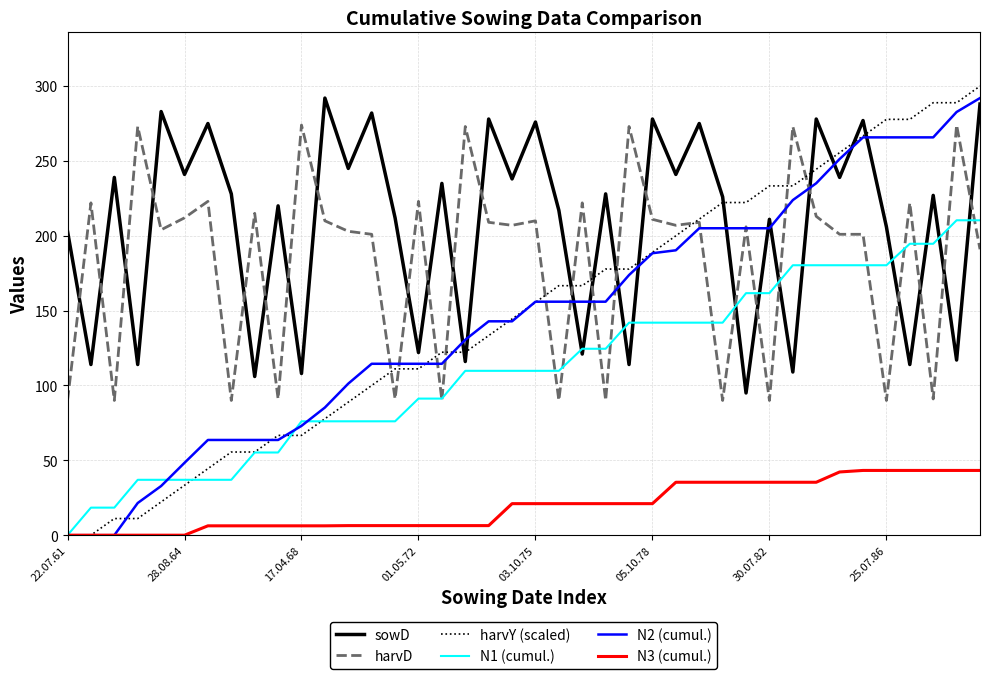

What is the difference between the maximum and minimum values in the harvY (scaled) series?

300.0